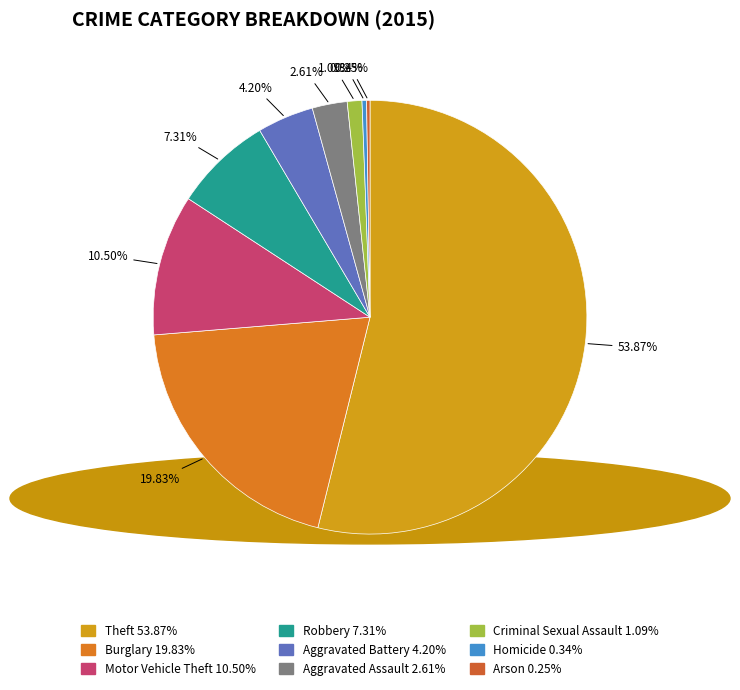

Count the number of slices in the pie.

9